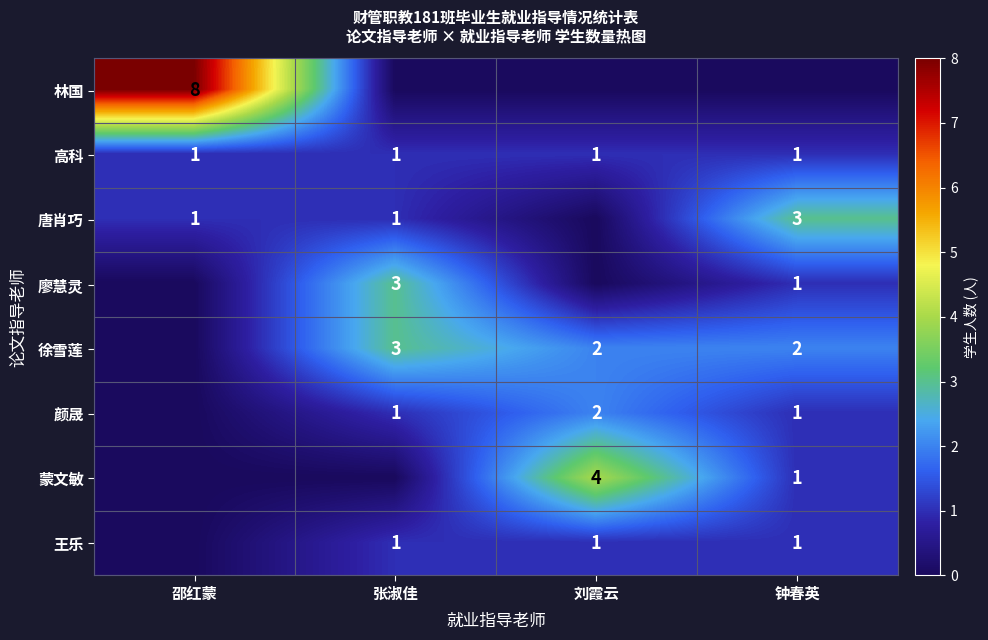

The value of 高科 at 钟春英 is 1. True or false?

True